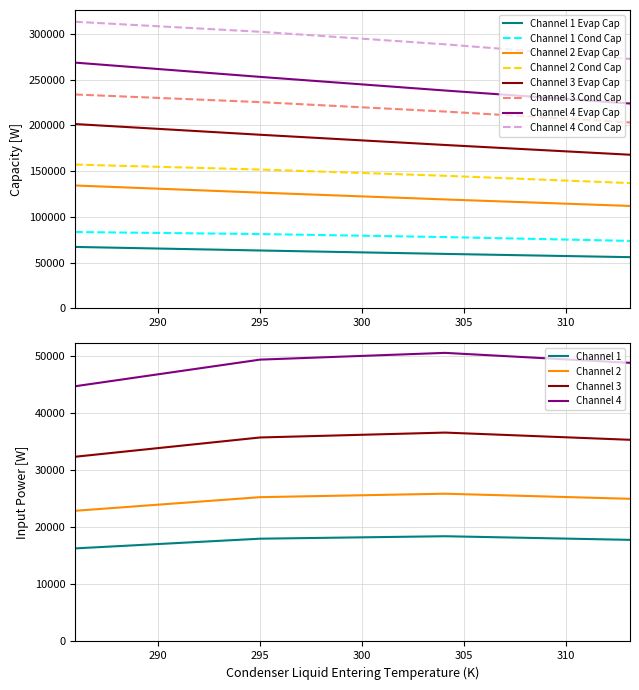

True or false: input_power and net_evaporator_capacity intersect in this chart.

False